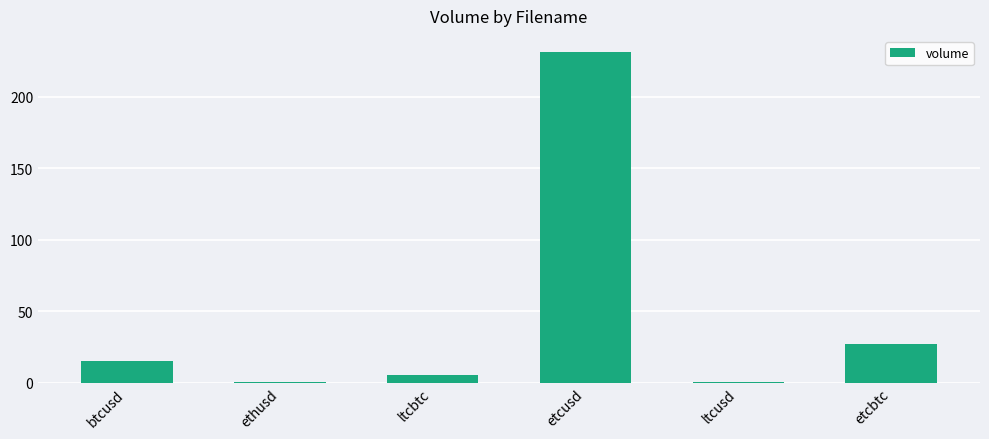

Where is the data nearest to the value 115?

etcbtc